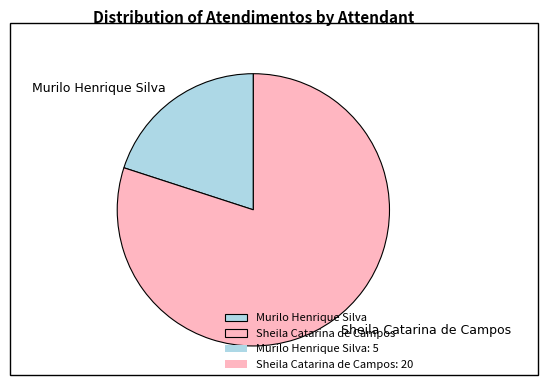

True or false: Sheila Catarina de Campos accounts for 74% of the total.

False